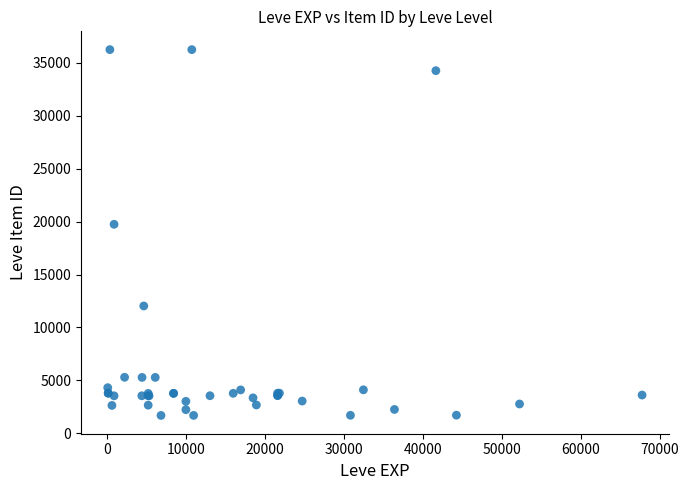

What Y value in the scatter plot is closest to 18967?

19744